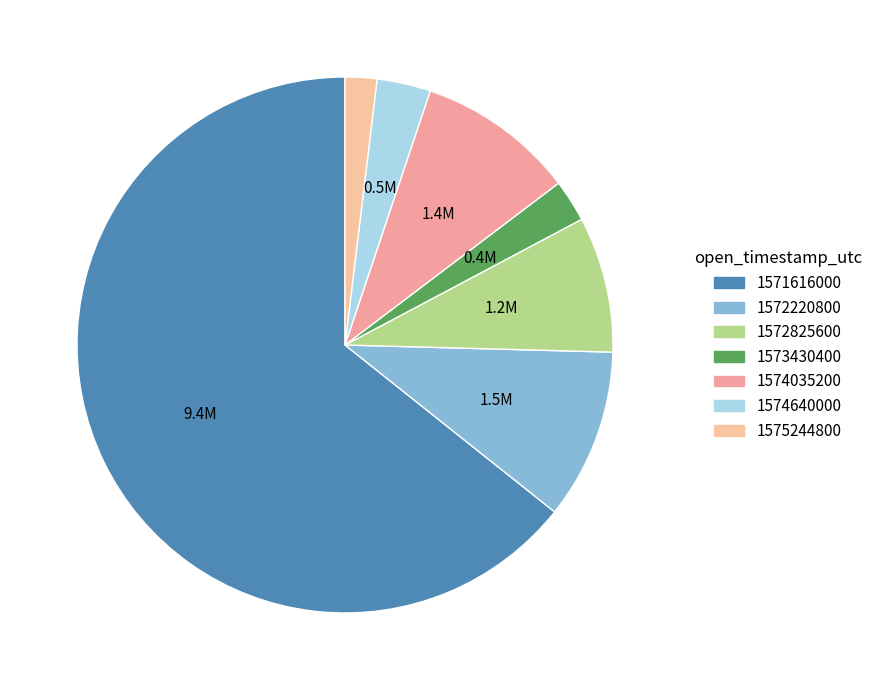

Approximately how many times larger is the value at 1573430400 compared to 1574640000?

0.8